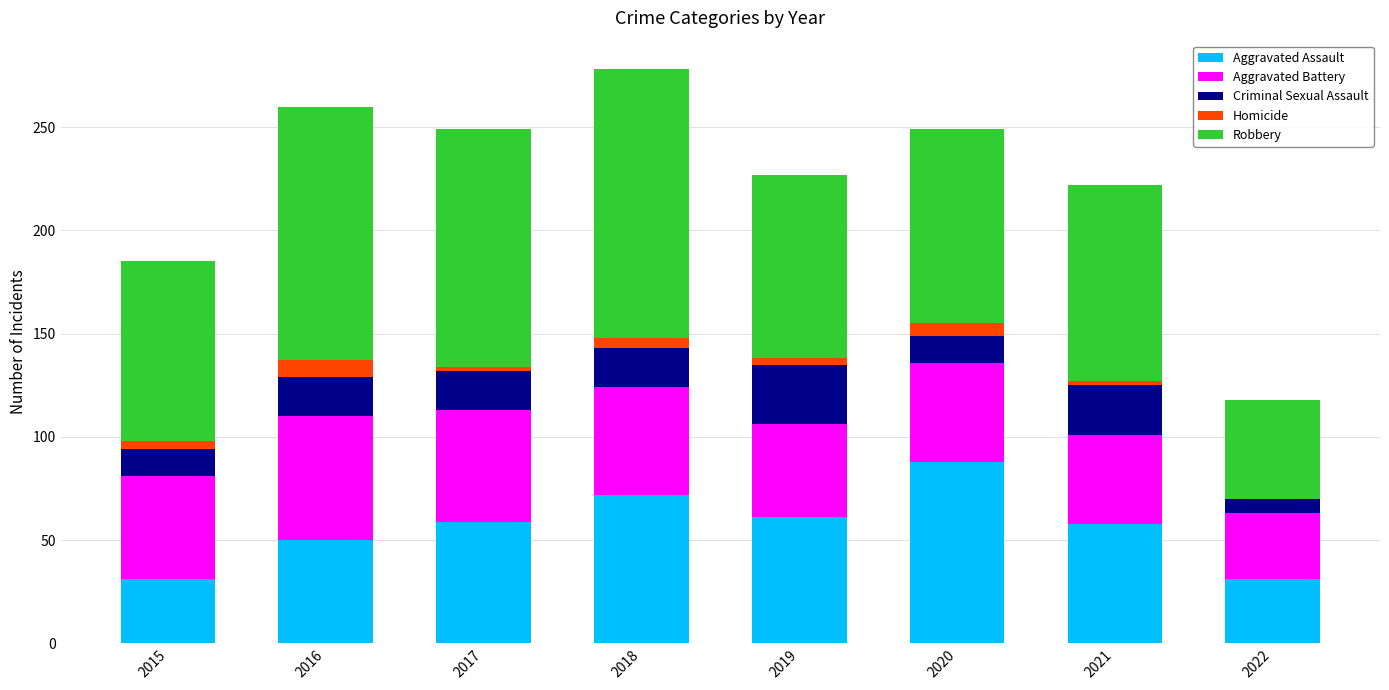

Is it true that Aggravated Assault equals 42 at 2022?

False